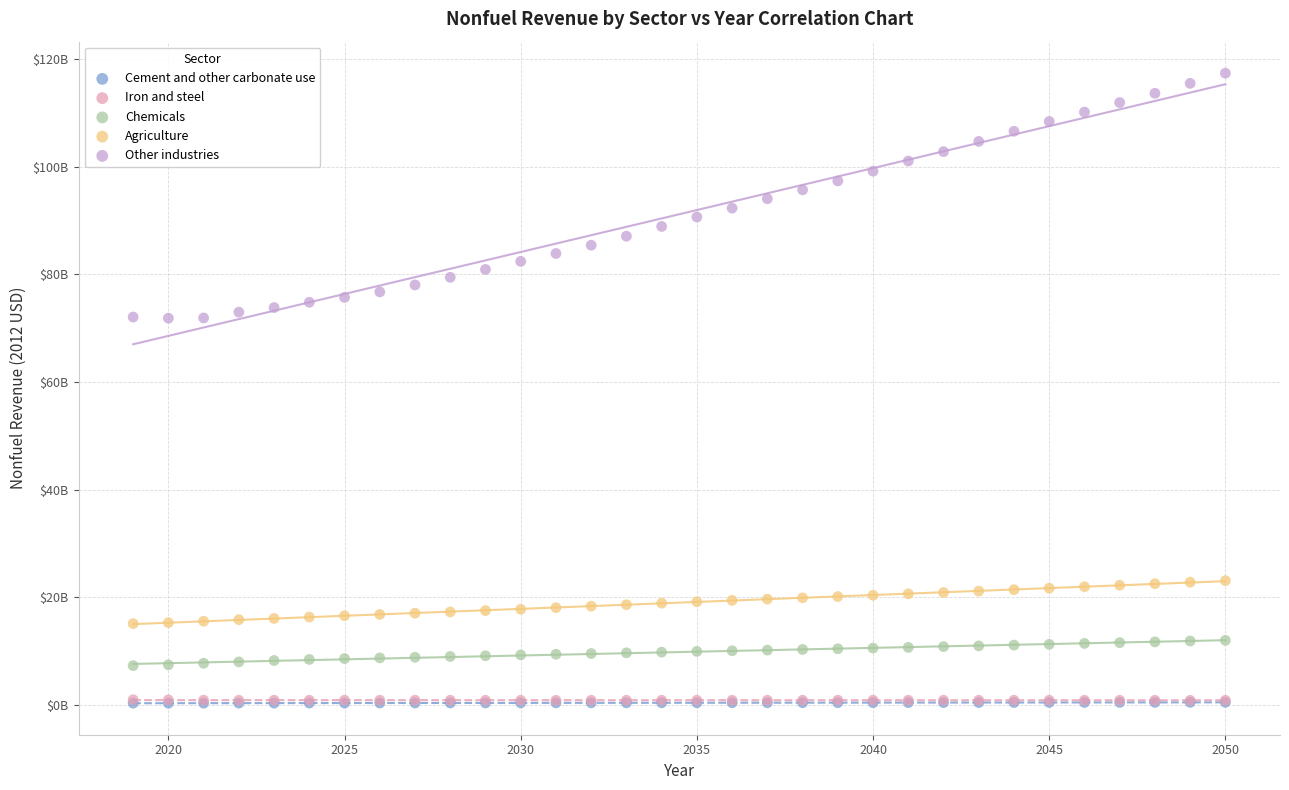

What are all the series names shown in the legend?

Cement and other carbonate use, Iron and steel, Chemicals, Agriculture, Other industries